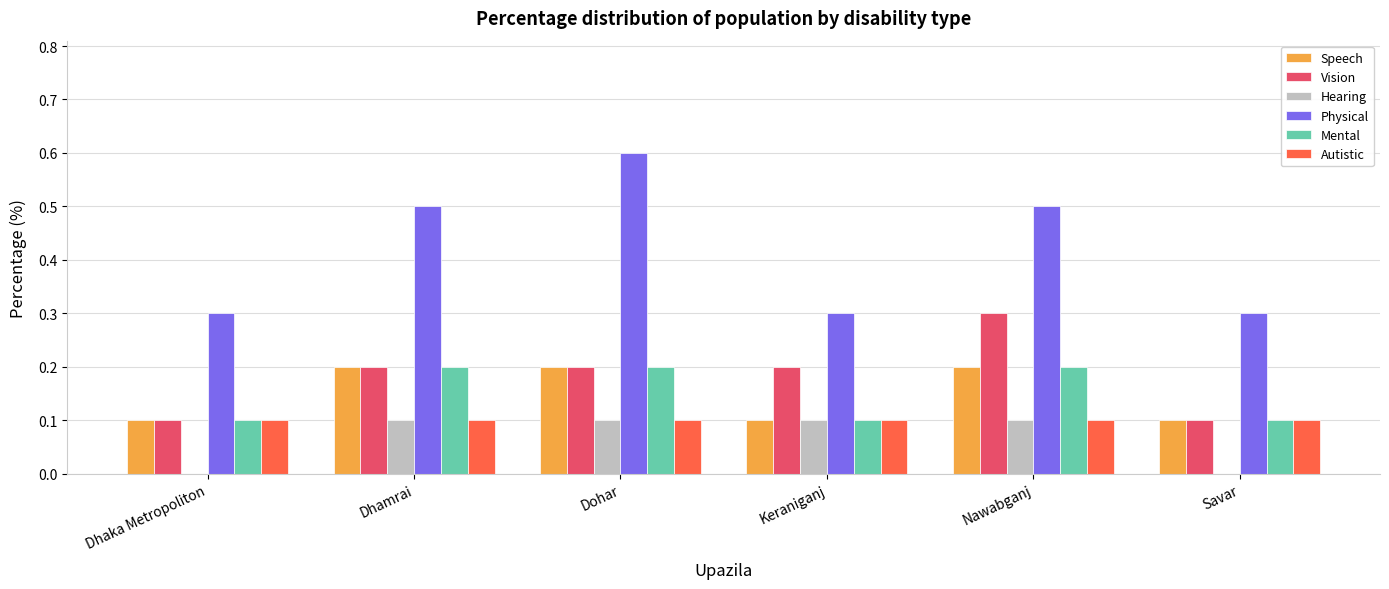

Reading left to right, list all the values displayed in this chart.

Speech: Dhaka Metropoliton=0.1	Dhamrai=0.2	Dohar=0.2	Keraniganj=0.1	Nawabganj=0.2	Savar=0.1
Vision: Dhaka Metropoliton=0.1	Dhamrai=0.2	Dohar=0.2	Keraniganj=0.2	Nawabganj=0.3	Savar=0.1
Hearing: Dhaka Metropoliton=0.0	Dhamrai=0.1	Dohar=0.1	Keraniganj=0.1	Nawabganj=0.1	Savar=0.0
Physical: Dhaka Metropoliton=0.3	Dhamrai=0.5	Dohar=0.6	Keraniganj=0.3	Nawabganj=0.5	Savar=0.3
Mental: Dhaka Metropoliton=0.1	Dhamrai=0.2	Dohar=0.2	Keraniganj=0.1	Nawabganj=0.2	Savar=0.1
Autistic: Dhaka Metropoliton=0.1	Dhamrai=0.1	Dohar=0.1	Keraniganj=0.1	Nawabganj=0.1	Savar=0.1